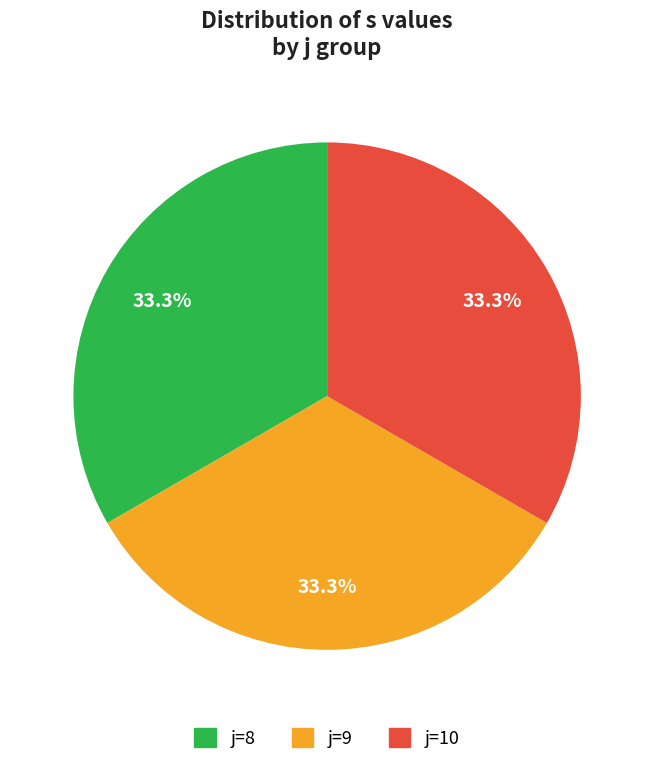

Count the number of slices in the pie.

3